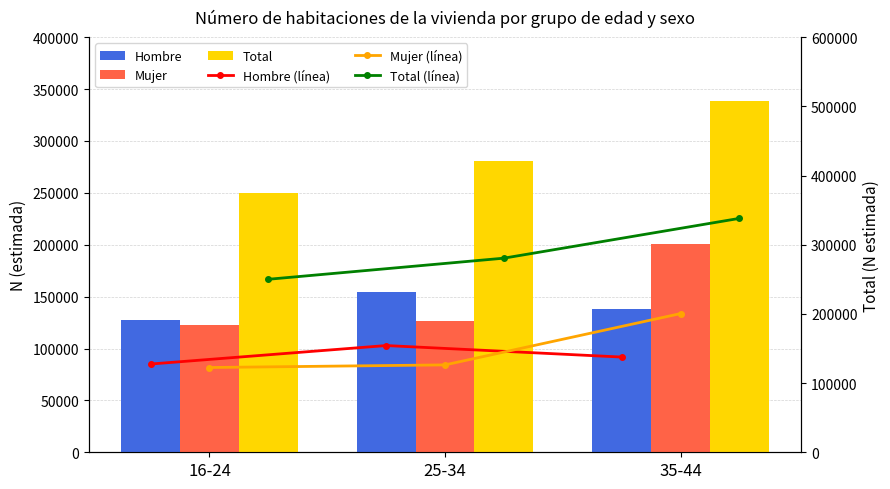

Which series has the largest total across all categories?

Total